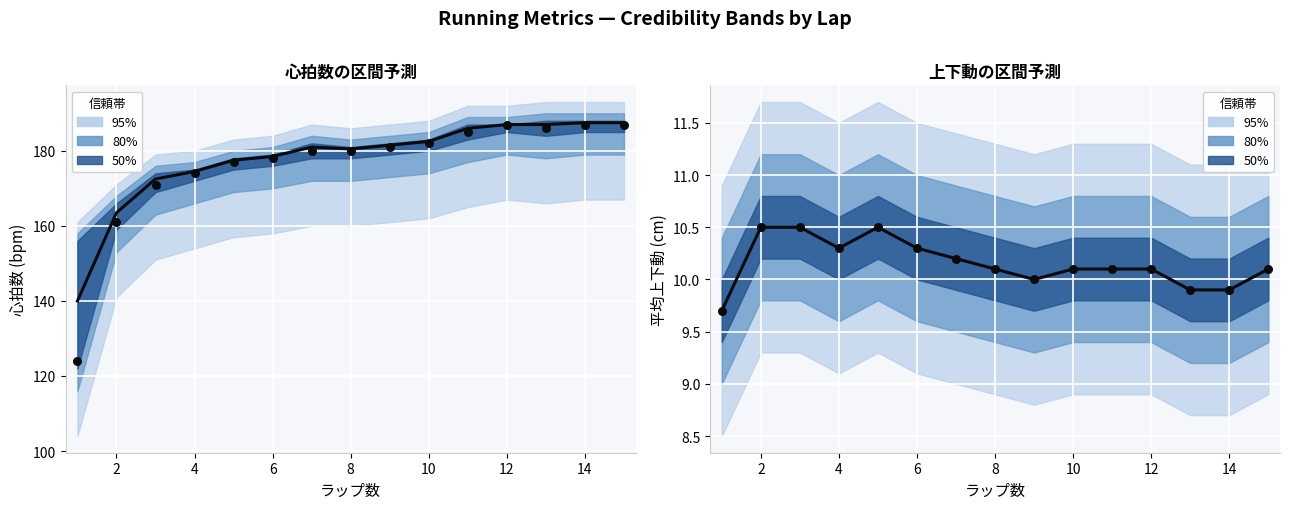

At how many categories does at least one series exceed 22?

15